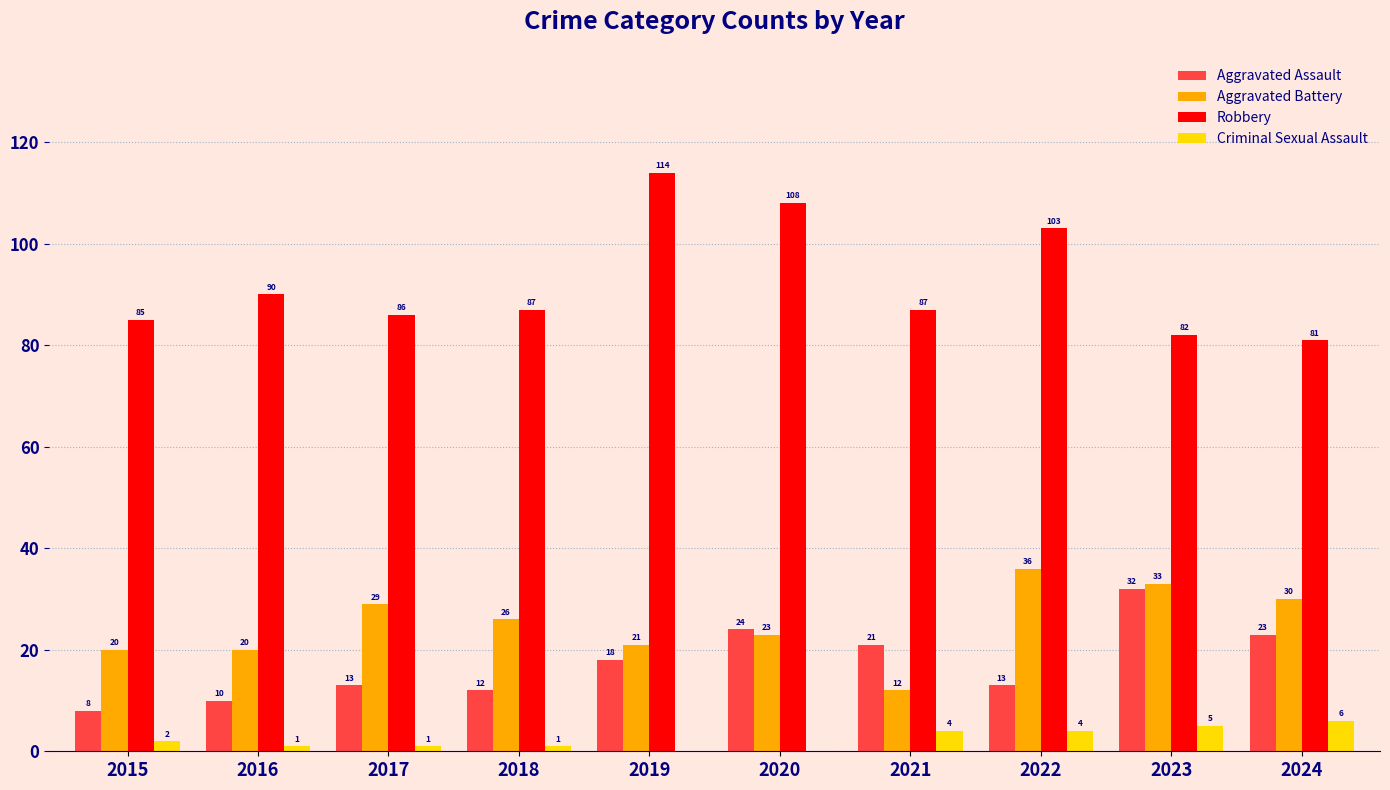

The Aggravated Assault series shows 9 at 2024. True or false?

False